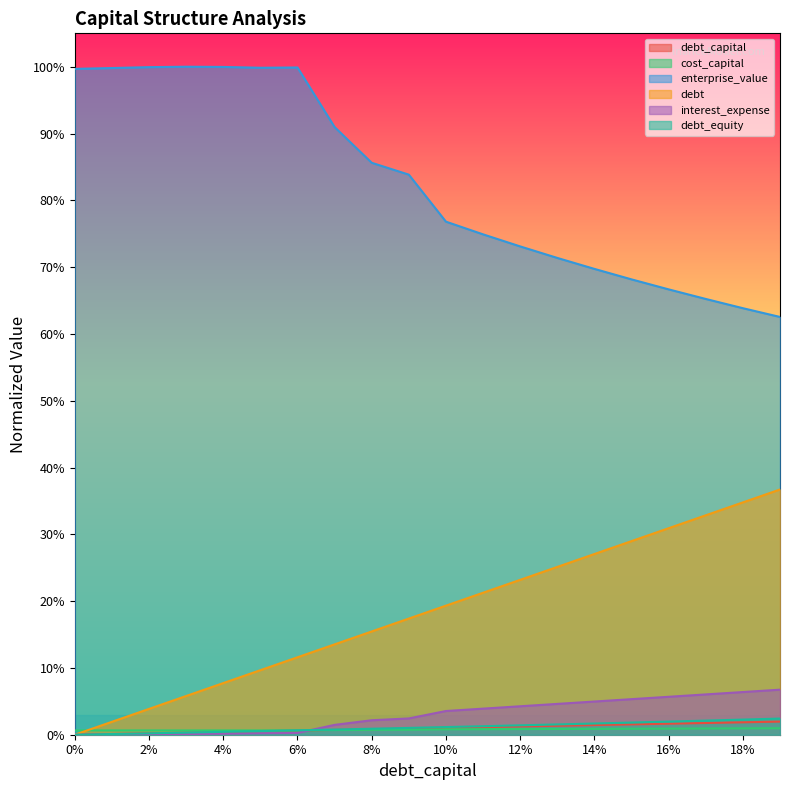

The debt_equity series shows 0.2 at 0.19. True or false?

True